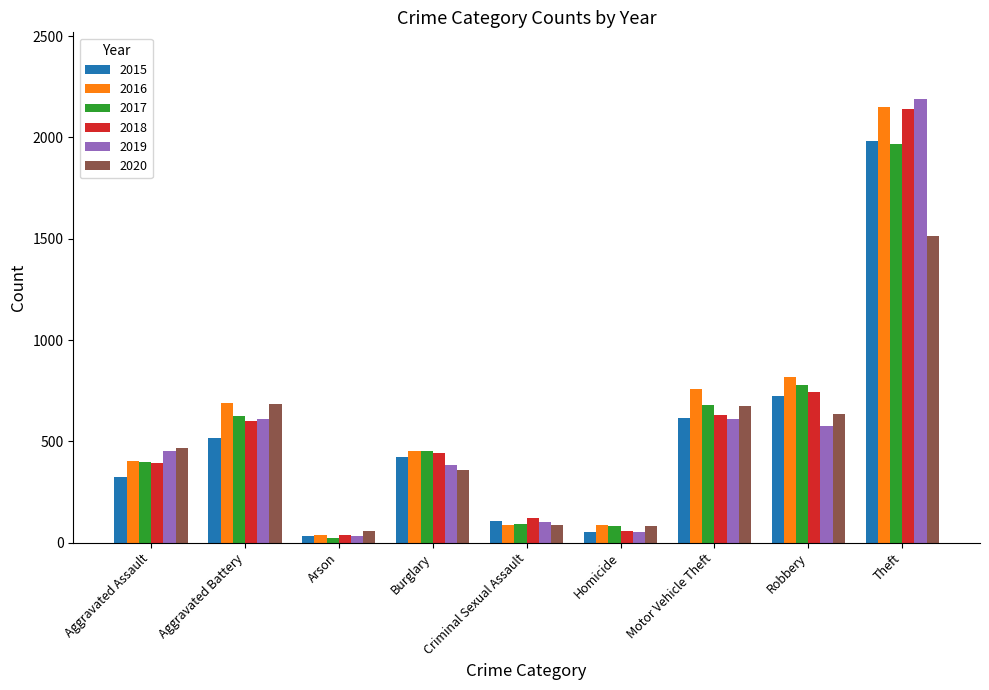

What is the difference between the second highest and minimum values in the 2017 series?

757